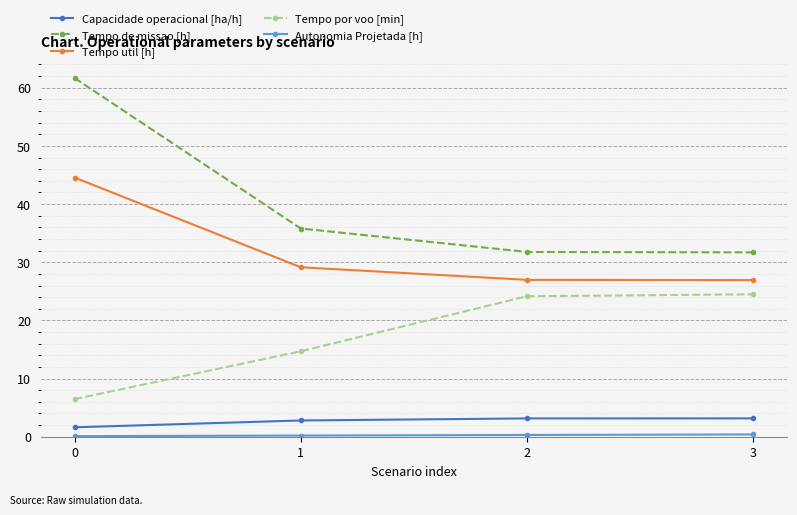

How many lines are shown in the chart?

5